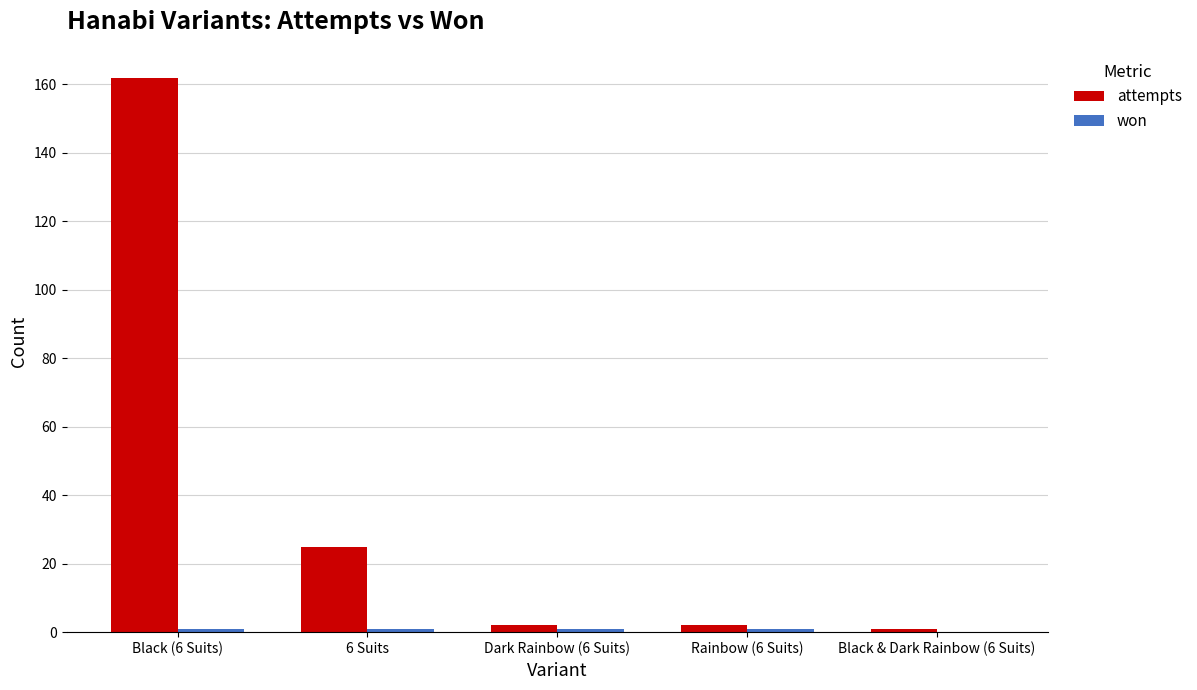

At which category is the sum across all series the highest?

Black (6 Suits)